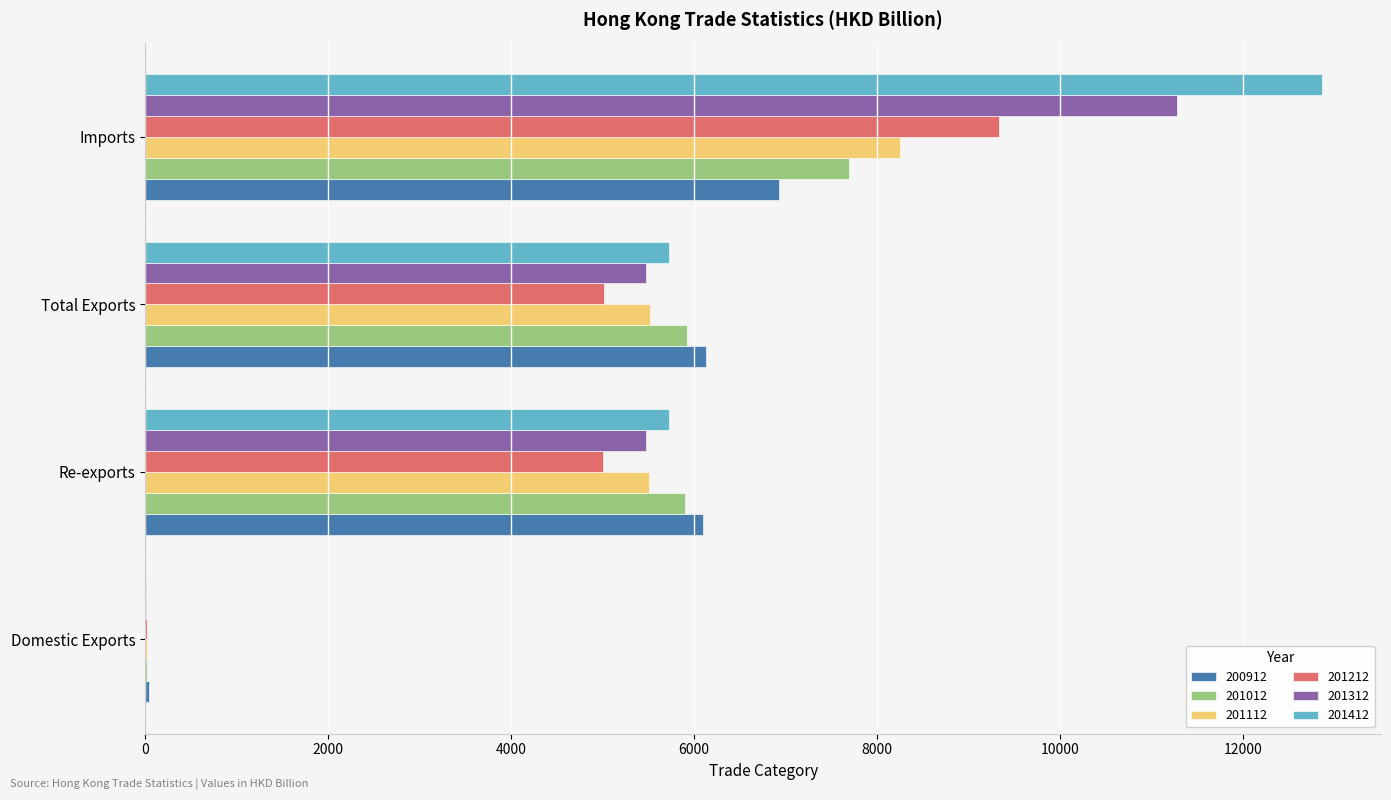

What value does the 201312 series have at Re-exports?

5469.3